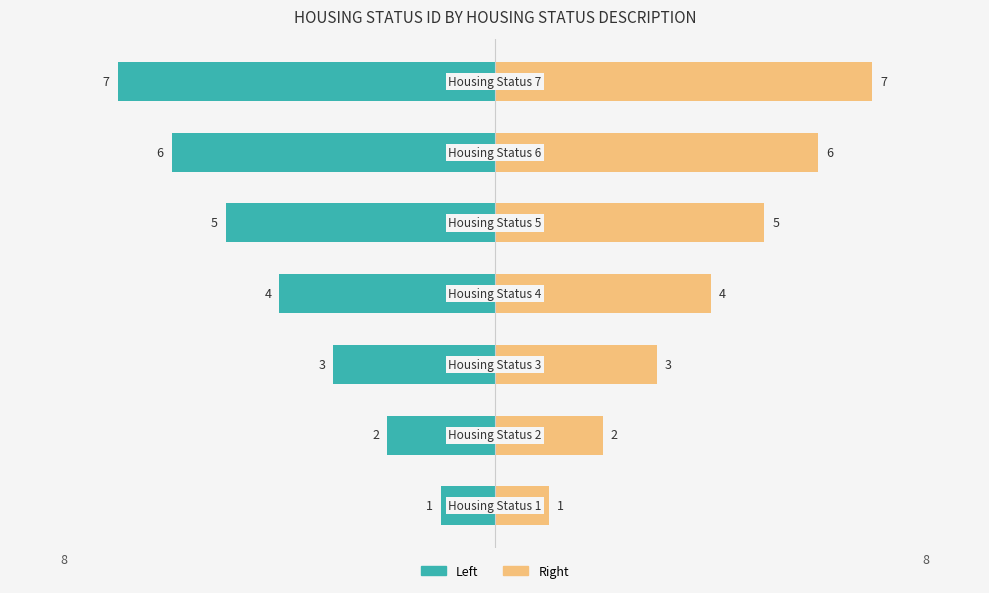

At how many categories does at least one series exceed -3?

7